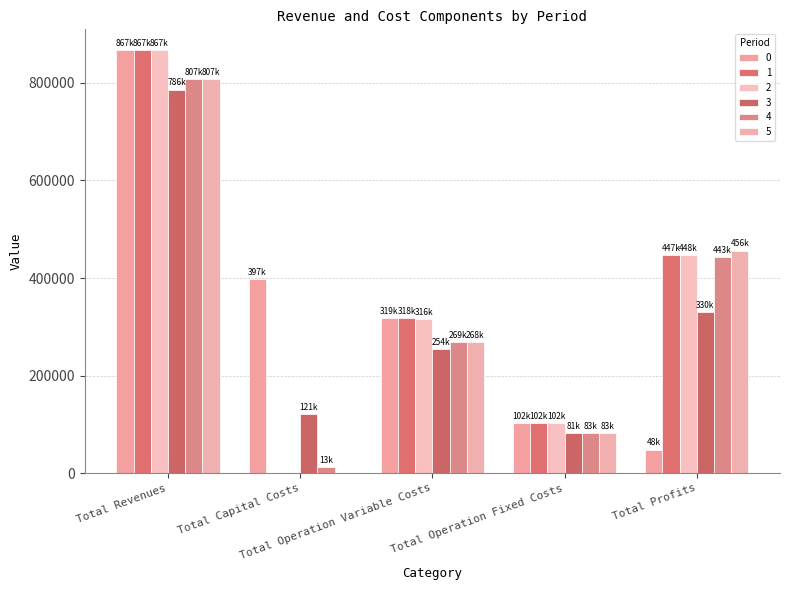

At Total Revenues, list the series in order from smallest to largest.

3, 4, 5, 0, 1, 2